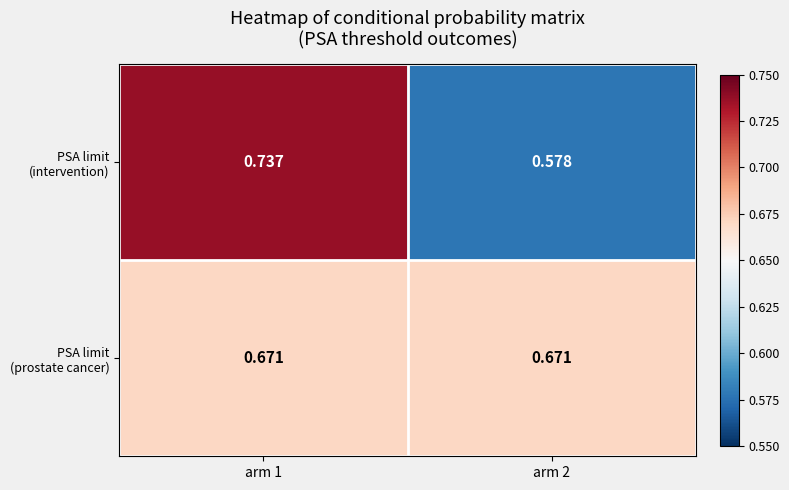

Rank the series by their average value, from lowest to highest.

PSA limit (intervention), PSA limit (prostate cancer)